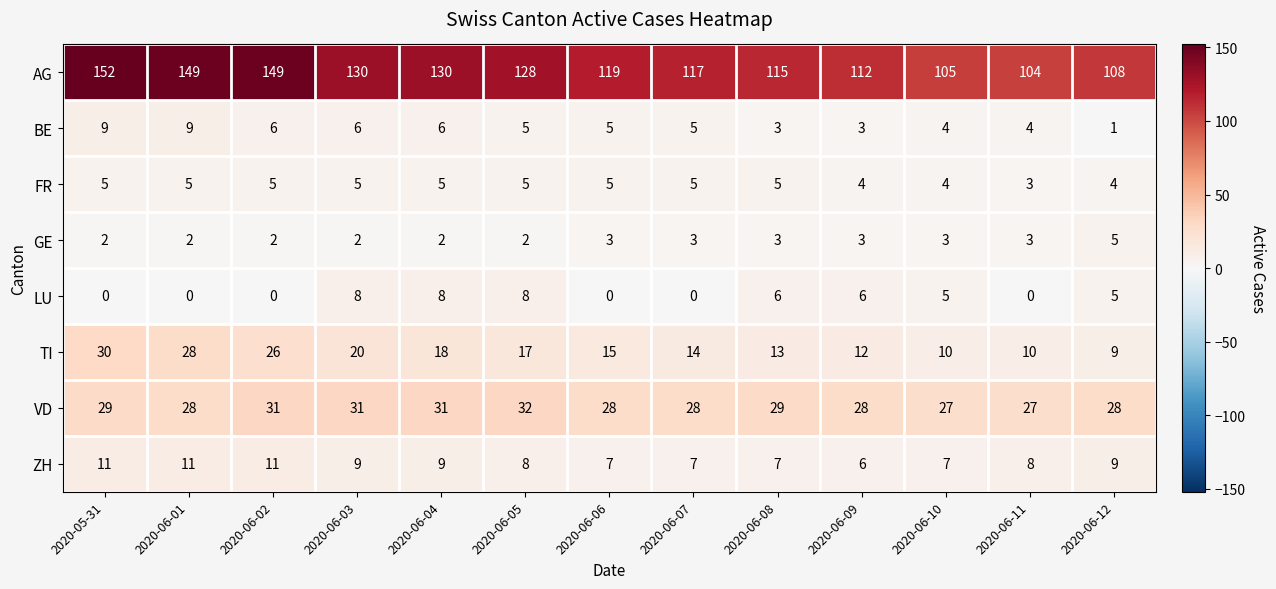

How many ZH values are between 7 and 9?

9